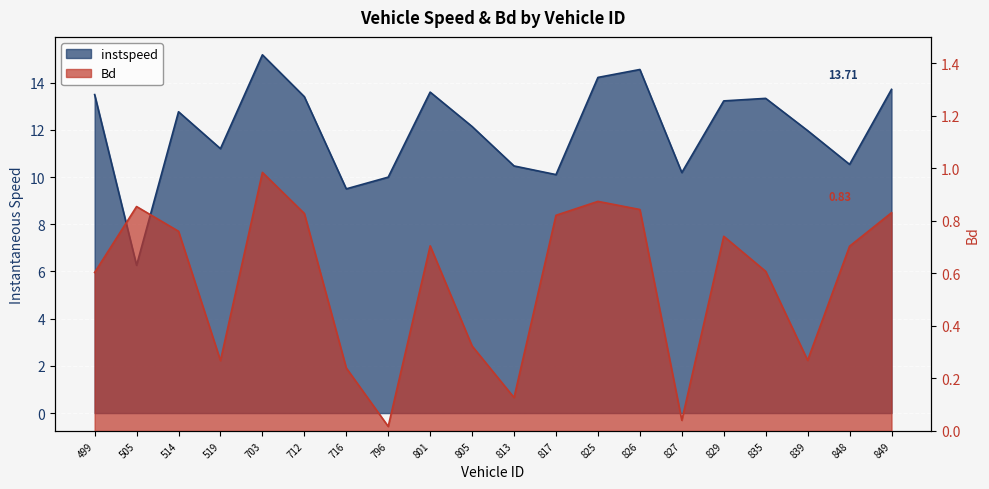

What is the average value of the Bd series?

0.6